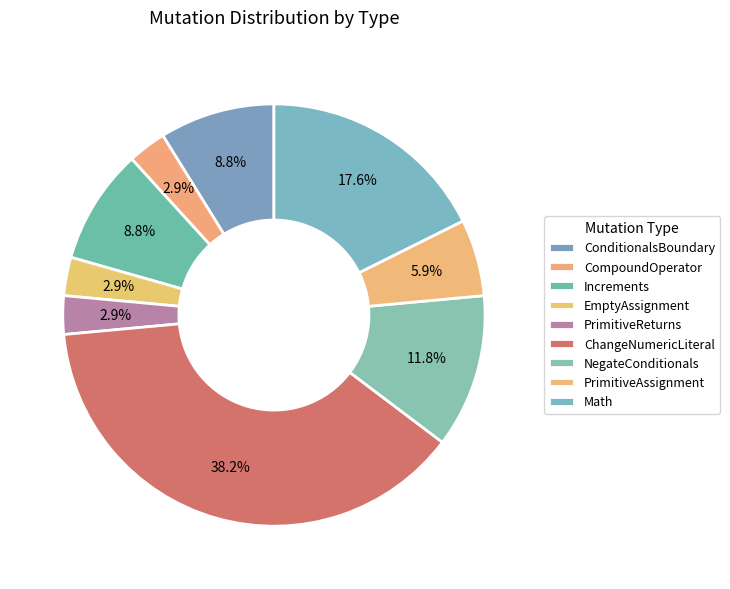

True or false: ConditionalsBoundary accounts for 9% of the total.

True